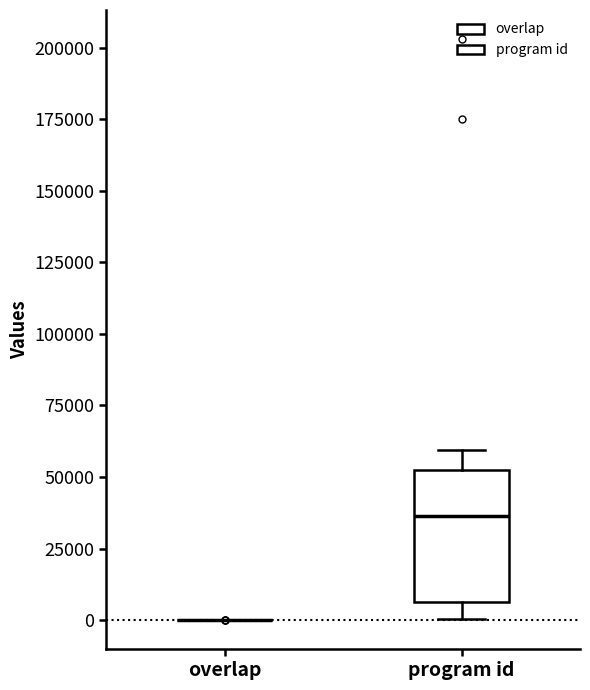

Reading left to right, transcribe this box plot: for each box, give where its median line is, the range the box spans, and where its two whiskers end, as read against the y-axis. The values are not printed on the chart, so give them approximately, as read against the axis.

overlap: box collapsed to a line at 0, whiskers 0 to 0
program id: median 35000, box 5000 to 50000, whiskers 0 to 60000